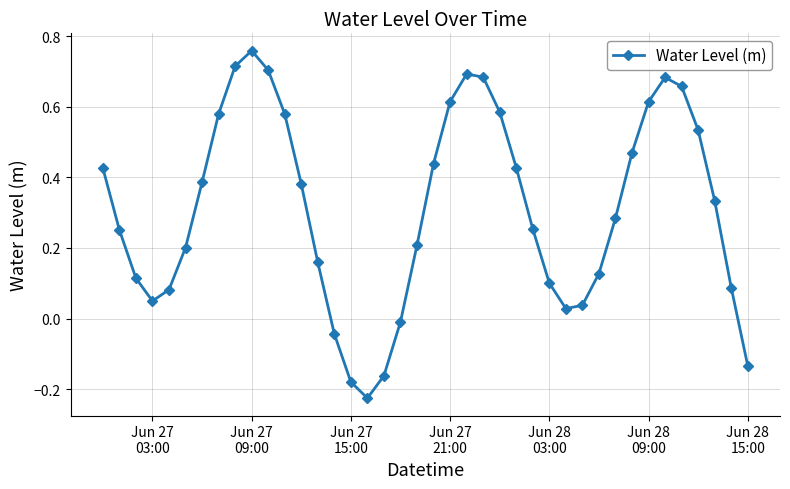

How many interior local valleys (lower than both neighbors) does the data have?

3